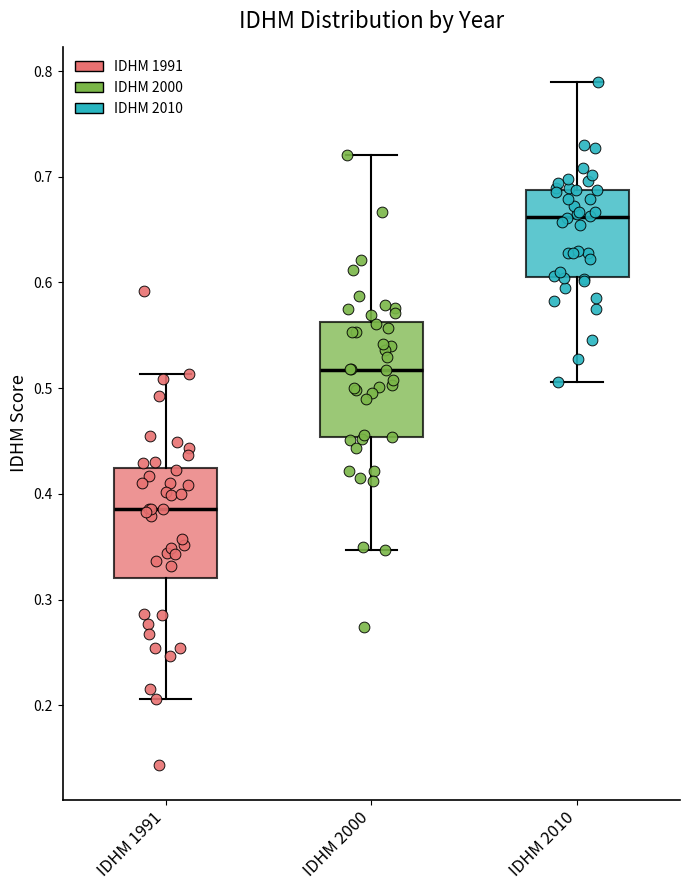

Reading left to right, read every box against the y-axis: the position of its median line, the range the box covers, and the ends of its whiskers. The values are not printed on the chart, so give them approximately, as read against the axis.

IDHM 1991: median 0.39, box 0.32 to 0.42, whiskers 0.21 to 0.51
IDHM 2000: median 0.52, box 0.45 to 0.56, whiskers 0.35 to 0.72
IDHM 2010: median 0.66, box 0.61 to 0.69, whiskers 0.51 to 0.79